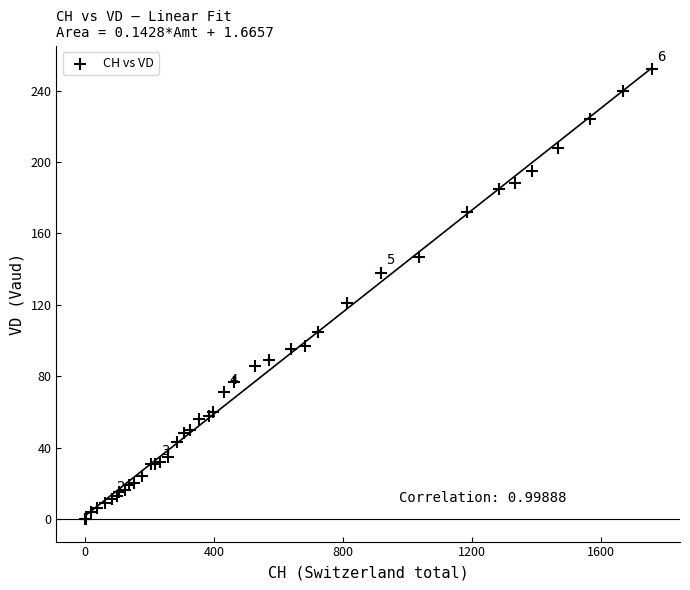

What Y value in the scatter plot is closest to 126?

121